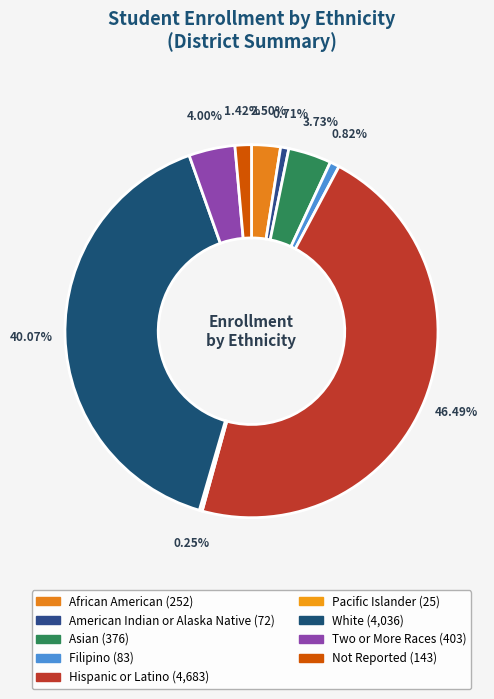

What percentage is NOT represented by American Indian or Alaska Native?

99.3%